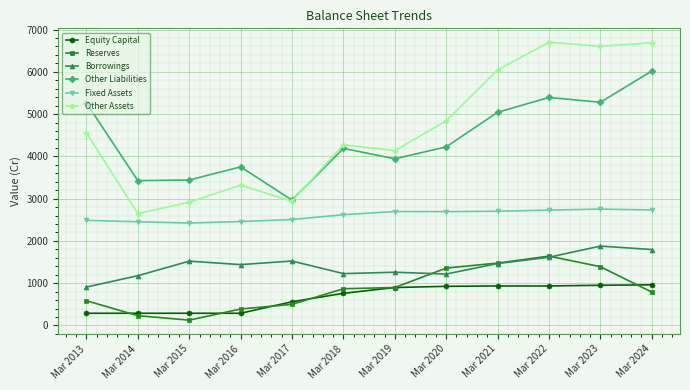

True or false: Other Assets and Fixed Assets intersect in this chart.

False